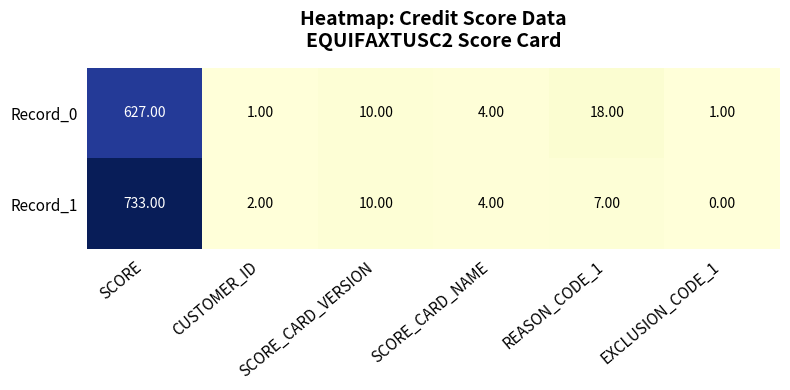

What is the difference between the Record_0 values at SCORE_CARD_VERSION and SCORE?

617